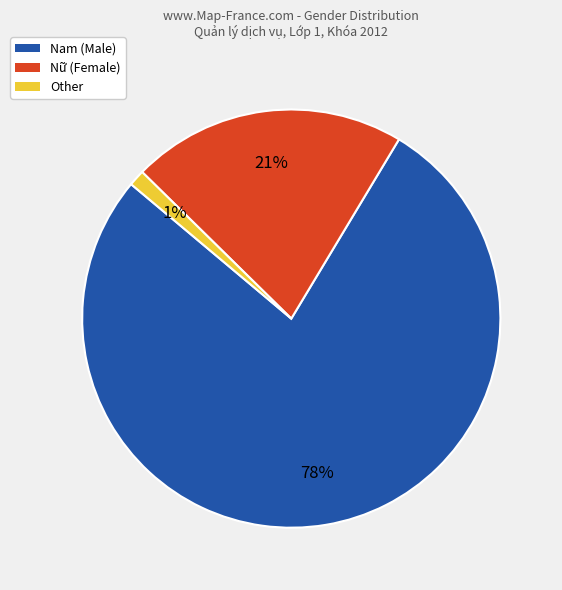

Does Nam account for over 50% of the chart?

Yes